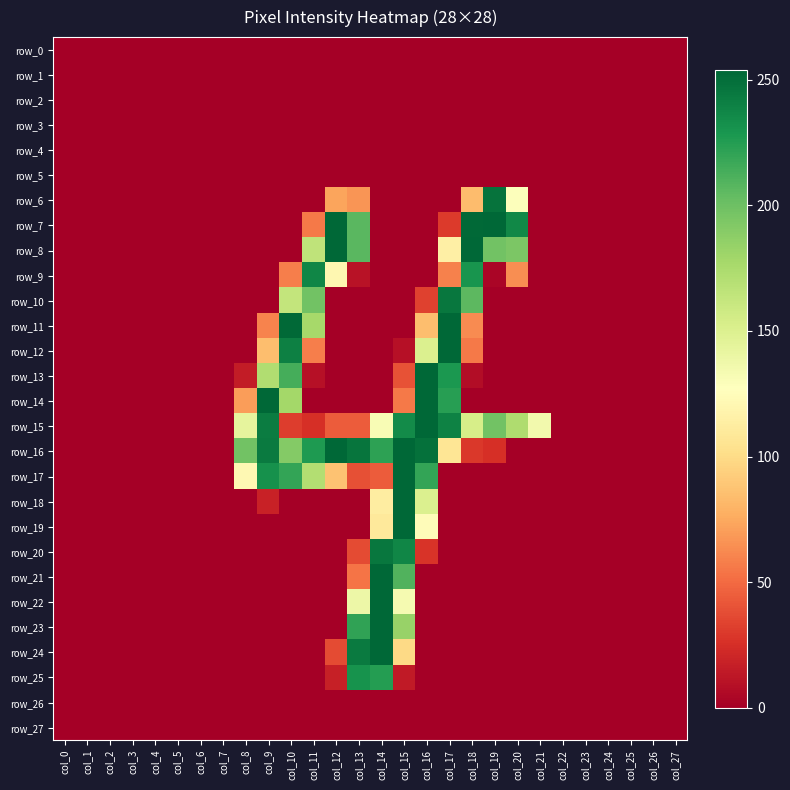

What is the maximum value shown in the chart?

254